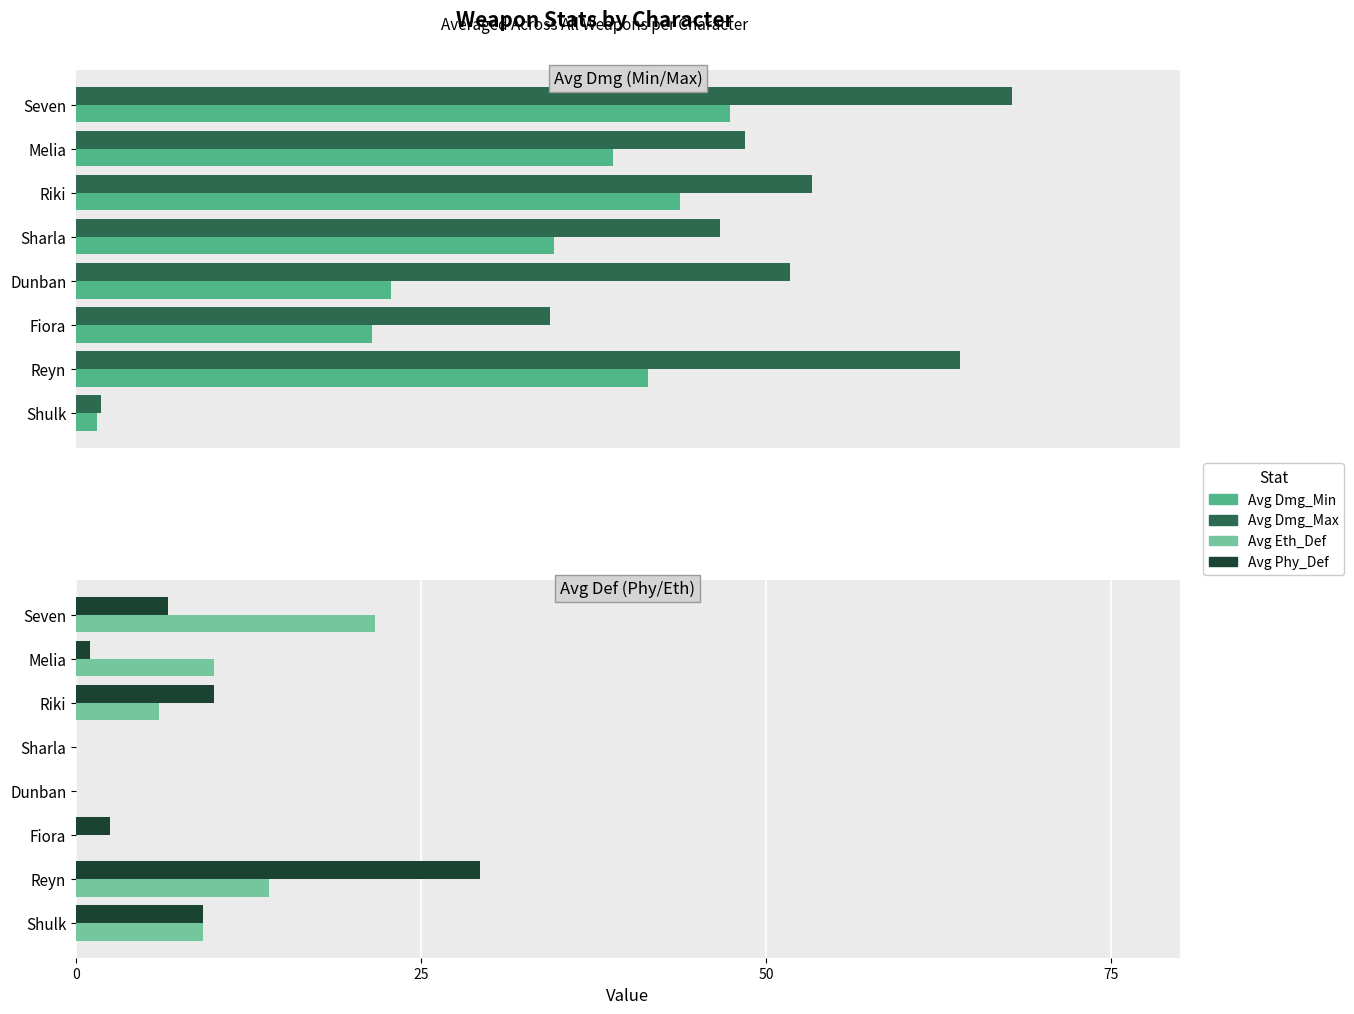

What is the difference between the highest and lowest values at Shulk?

1.8